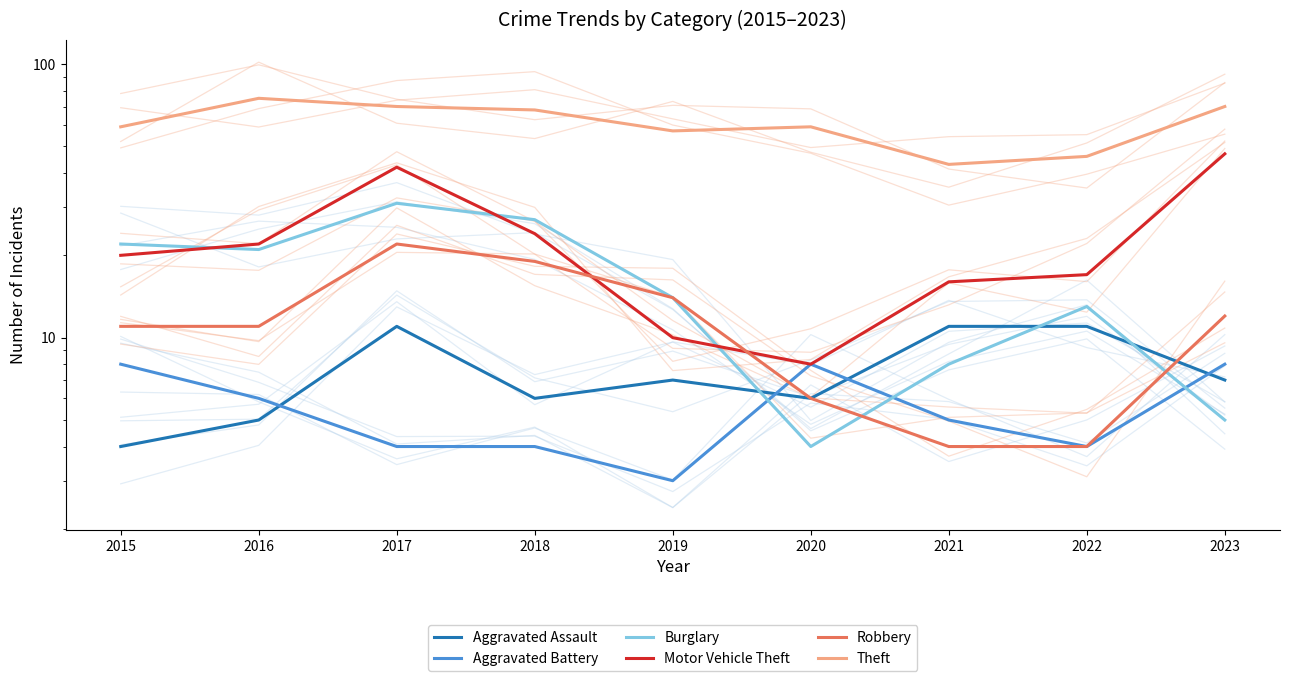

What is the total value across all series at 2023?

149